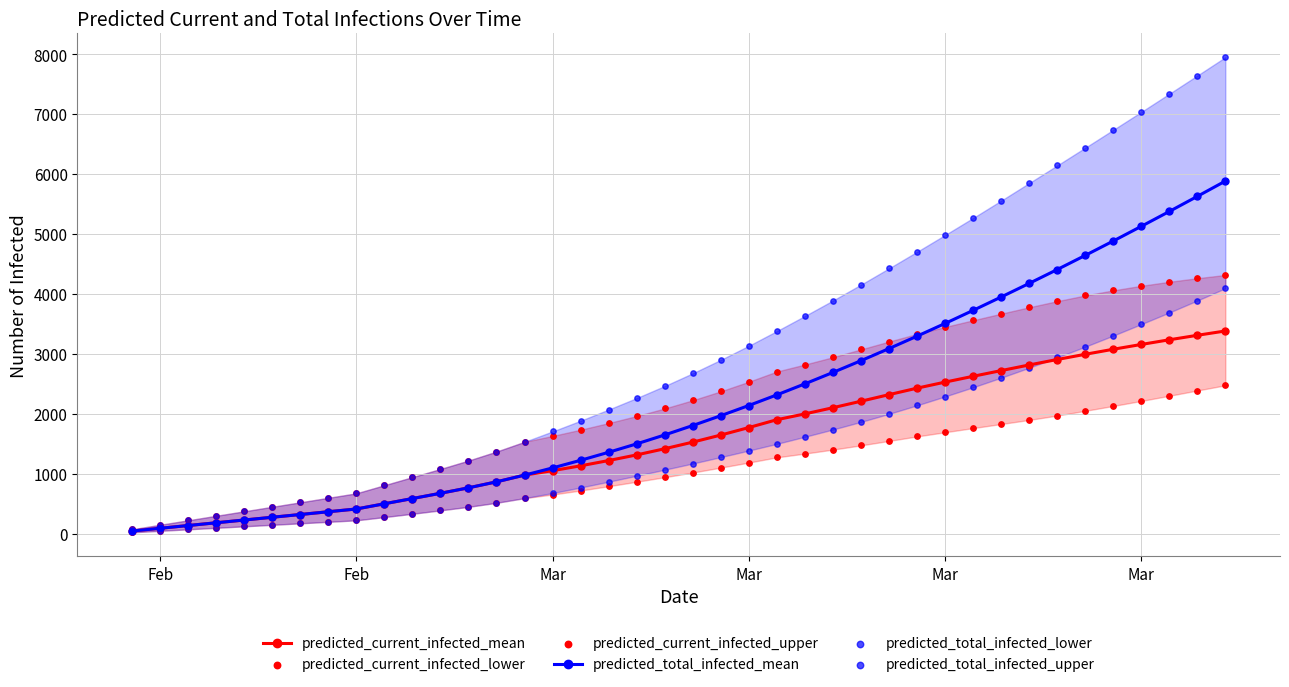

At how many categories does at least one series exceed 4559?

12